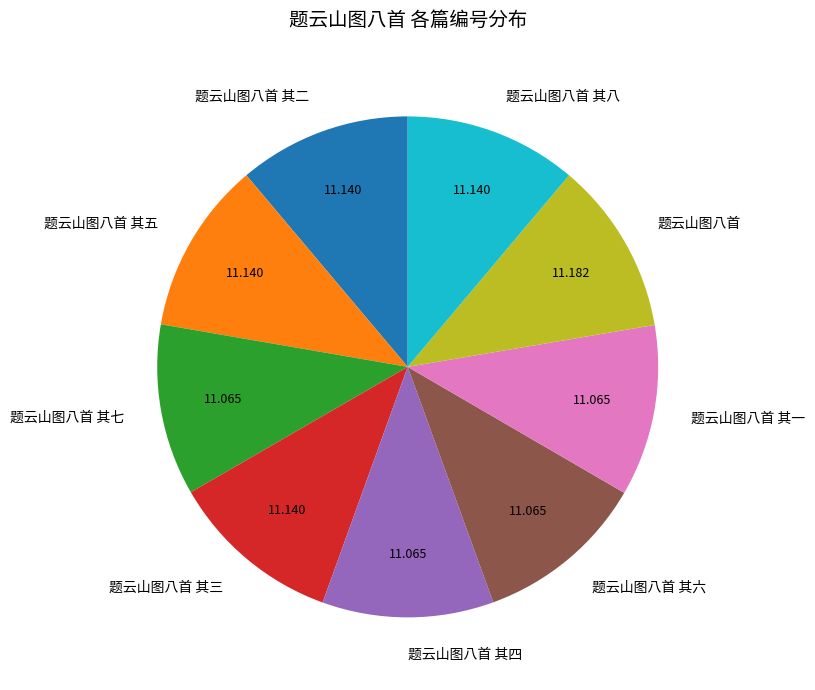

Is it true that 题云山图八首 其二 is 1% of the pie?

False